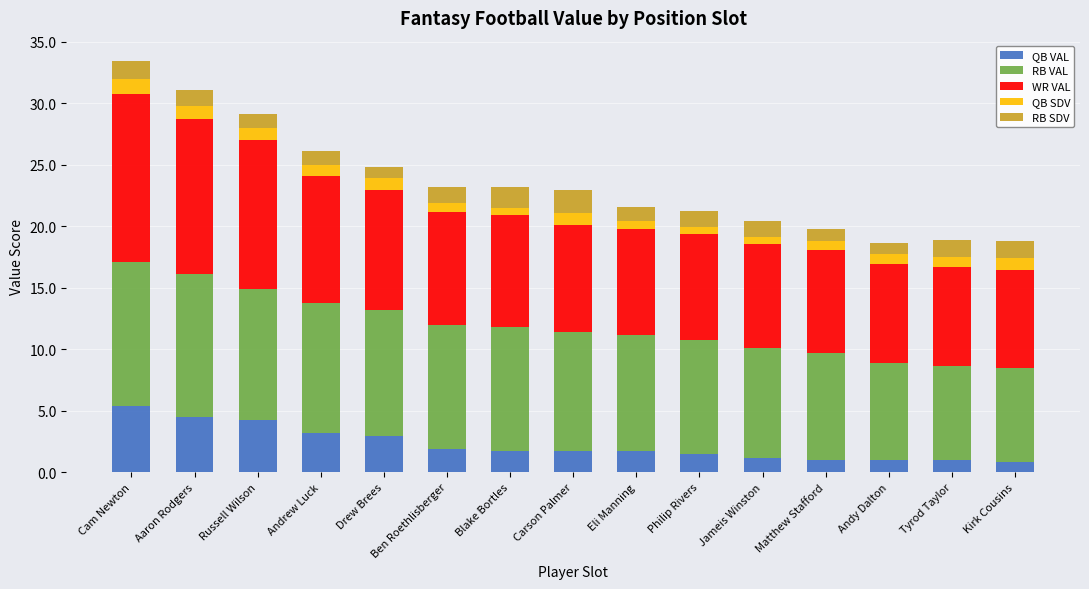

The value of QB VAL at Philip Rivers is 2.6. True or false?

False